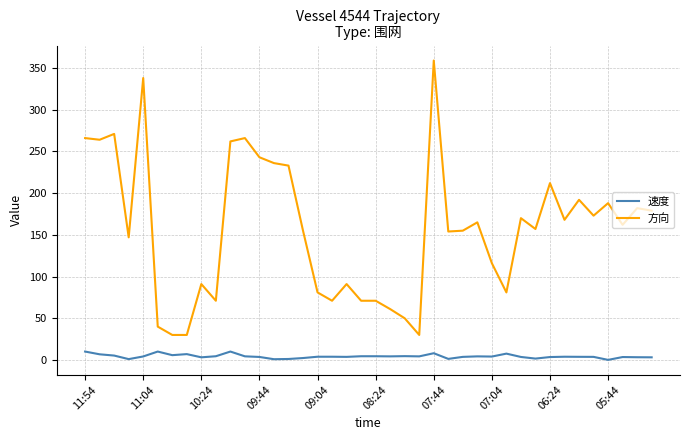

List the series in order of their overall mean, highest first.

方向, 速度